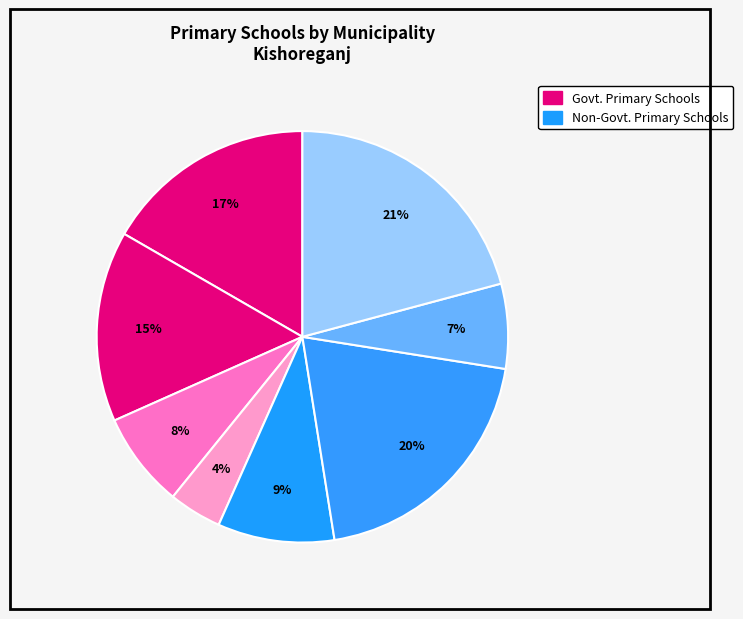

How many slices are in this pie chart?

8